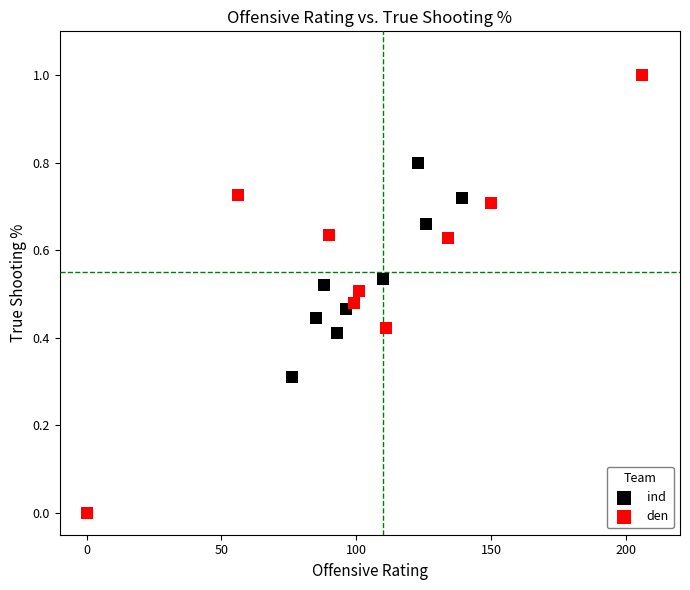

Which series contains the highest Y value?

den